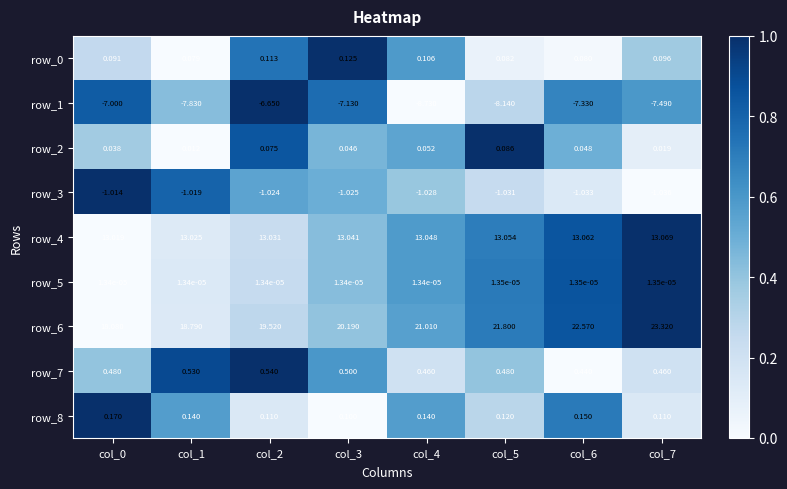

Is the value of row_6 at col_1 greater than the value of row_3 at col_2?

Yes